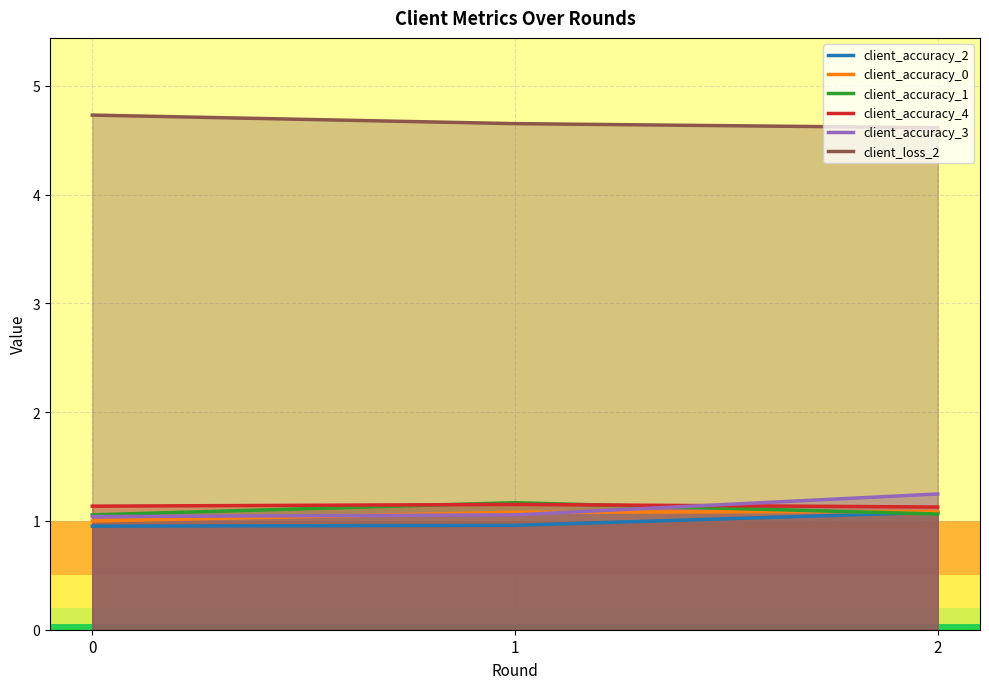

What is the value of the client_loss_2 point at the 3rd from the left?

4.6